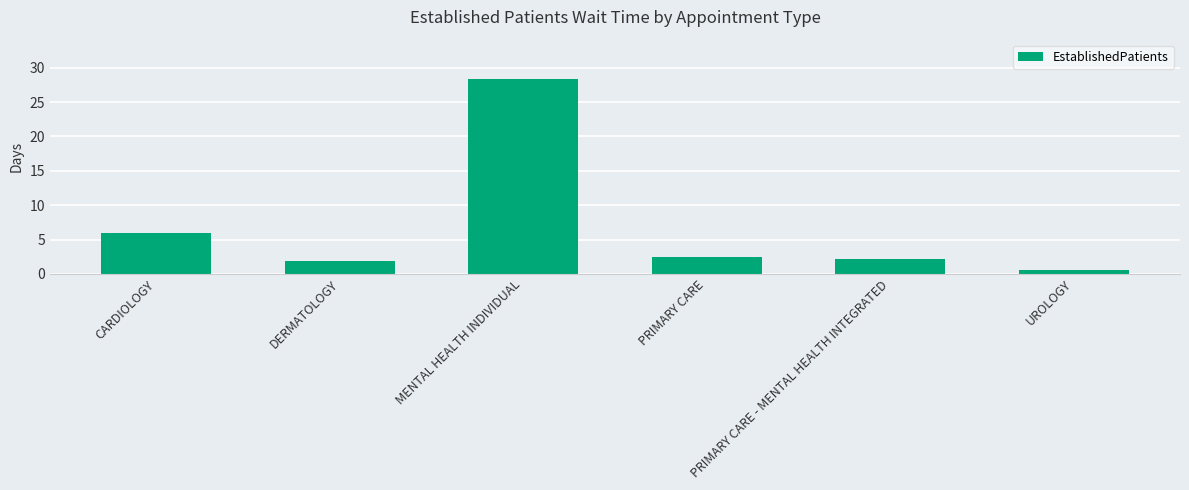

List the labels in order of value, largest first.

MENTAL HEALTH INDIVIDUAL, CARDIOLOGY, PRIMARY CARE, PRIMARY CARE - MENTAL HEALTH INTEGRATED, DERMATOLOGY, UROLOGY